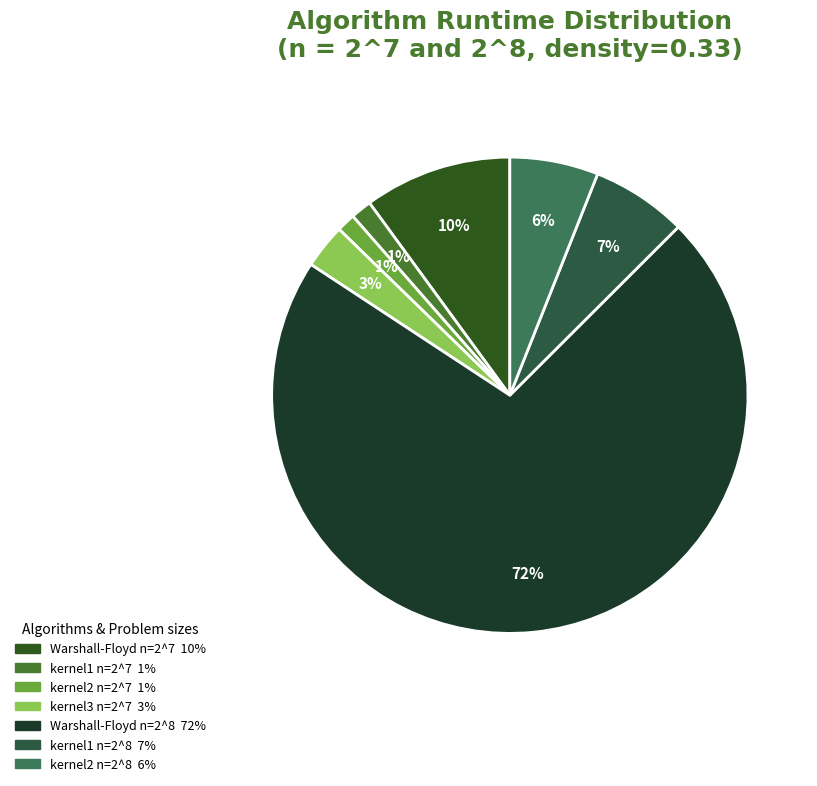

How many segments does this pie chart have?

7